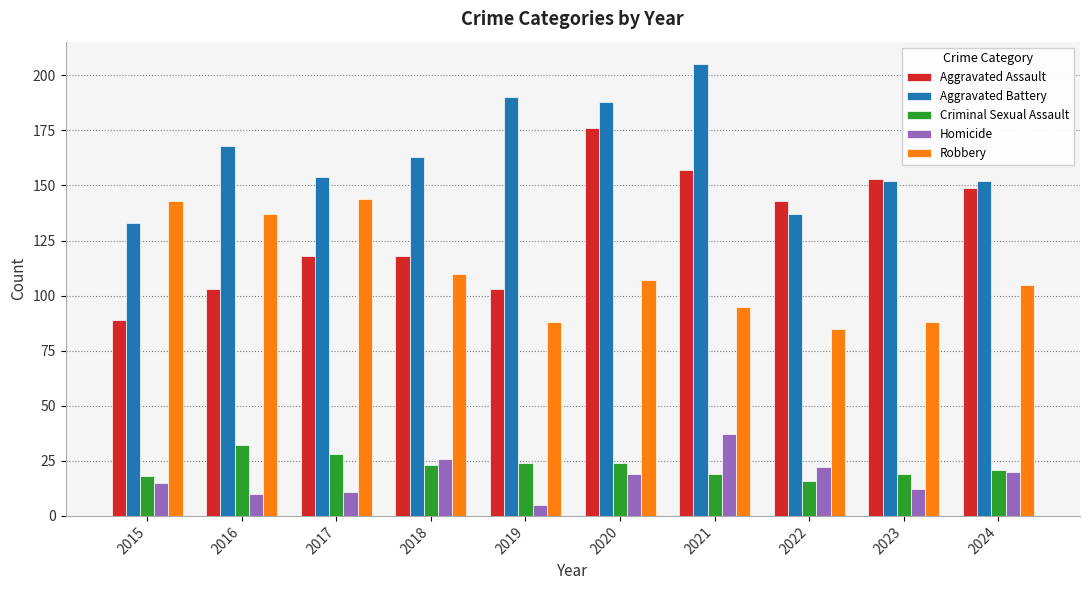

Reading right to left, transcribe all the data shown in this chart.

Aggravated Assault: 2024=149	2023=153	2022=143	2021=157	2020=176	2019=103	2018=118	2017=118	2016=103	2015=89
Aggravated Battery: 2024=152	2023=152	2022=137	2021=205	2020=188	2019=190	2018=163	2017=154	2016=168	2015=133
Criminal Sexual Assault: 2024=21	2023=19	2022=16	2021=19	2020=24	2019=24	2018=23	2017=28	2016=32	2015=18
Homicide: 2024=20	2023=12	2022=22	2021=37	2020=19	2019=5	2018=26	2017=11	2016=10	2015=15
Robbery: 2024=105	2023=88	2022=85	2021=95	2020=107	2019=88	2018=110	2017=144	2016=137	2015=143